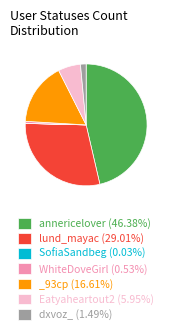

Is there a majority slice in this chart?

No